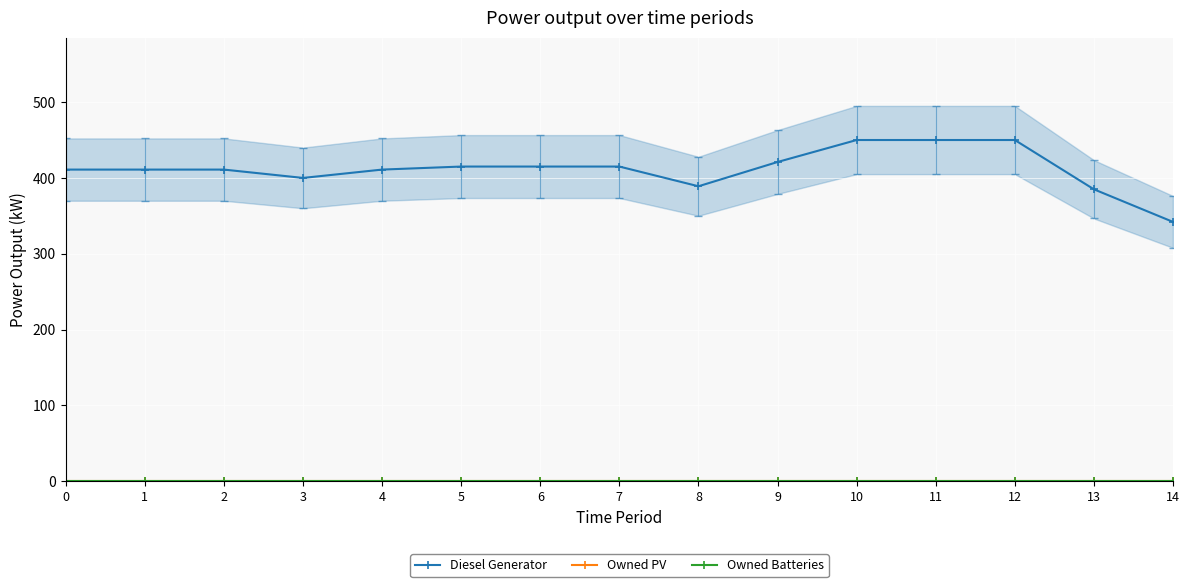

True or false: Owned PV has more than 0 interior local peaks.

False